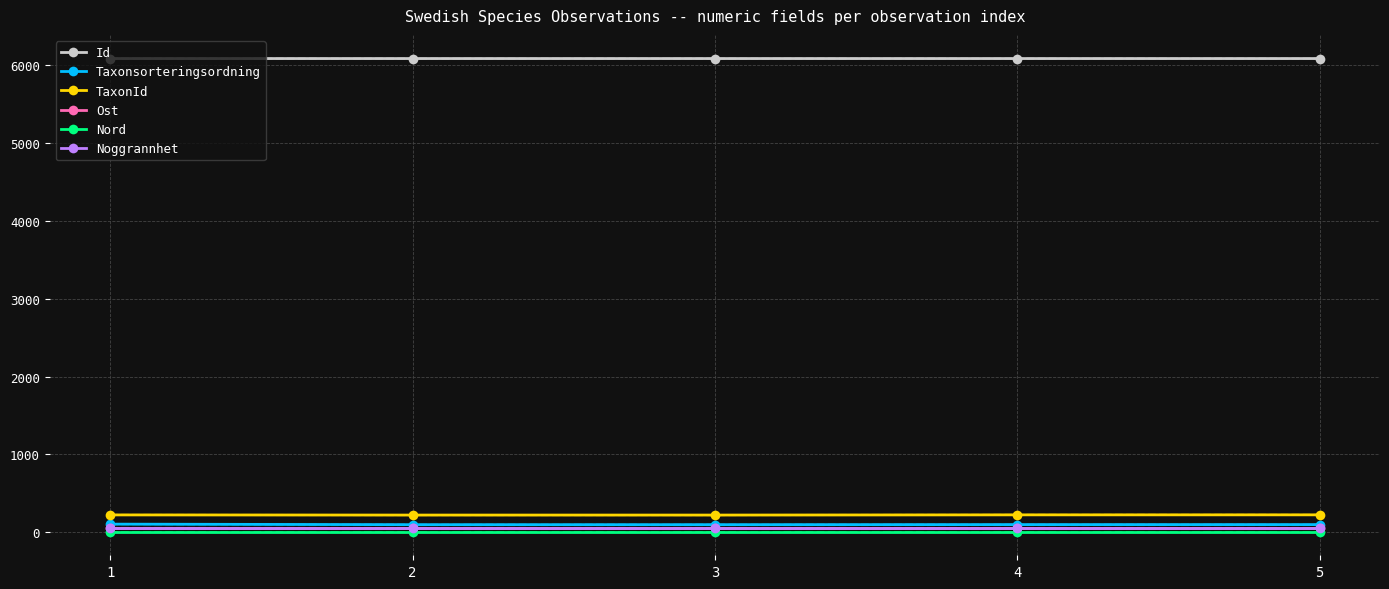

How many data points in Taxonsorteringsordning are less than 97?

2